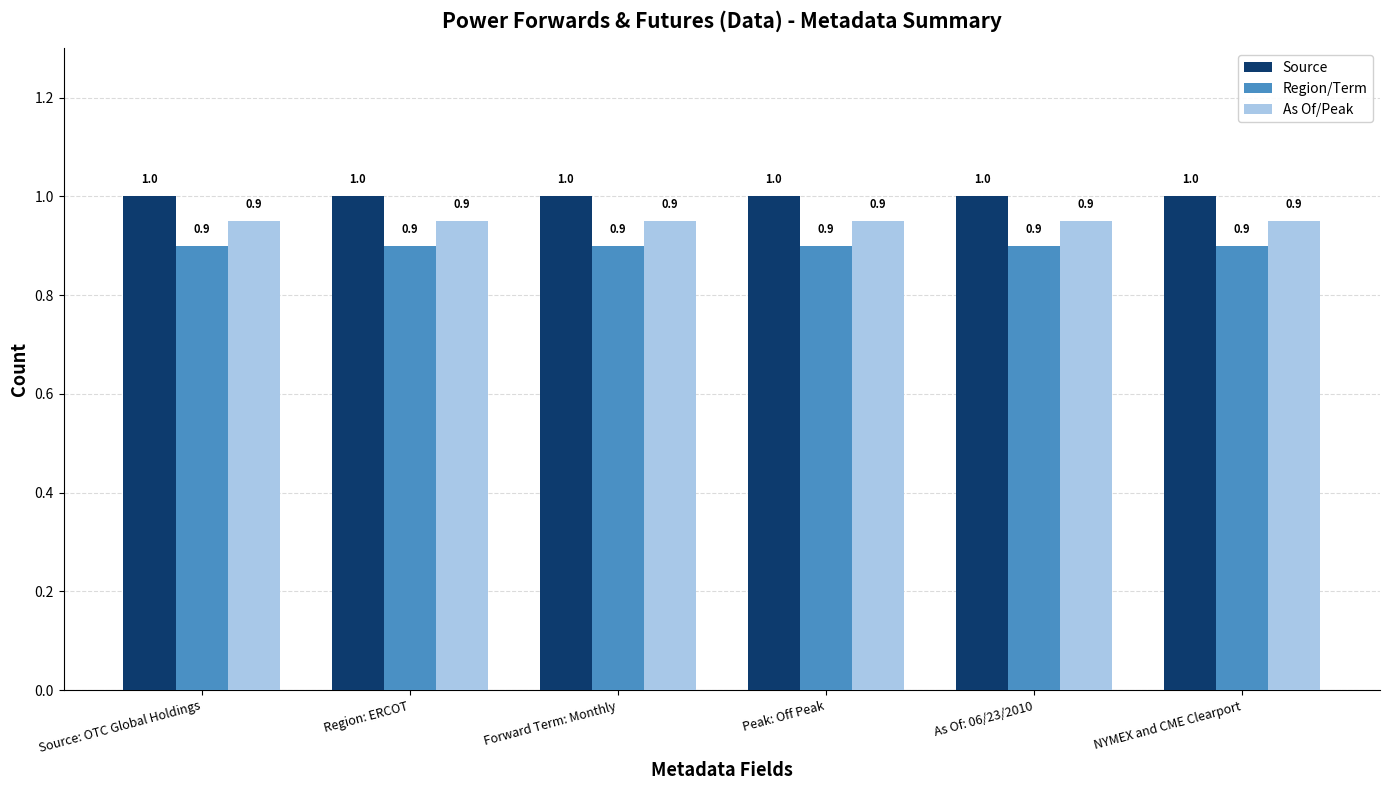

Rank the series by their average value, from highest to lowest.

Source, As Of/Peak, Region/Term